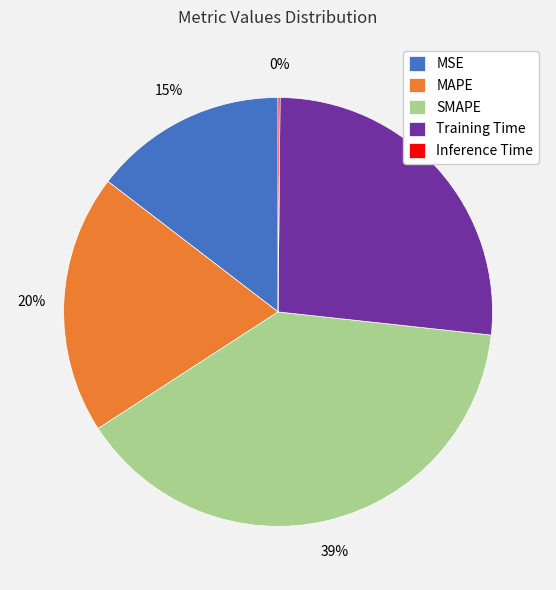

Approximately how many times larger is the value at Training Time compared to SMAPE?

0.7